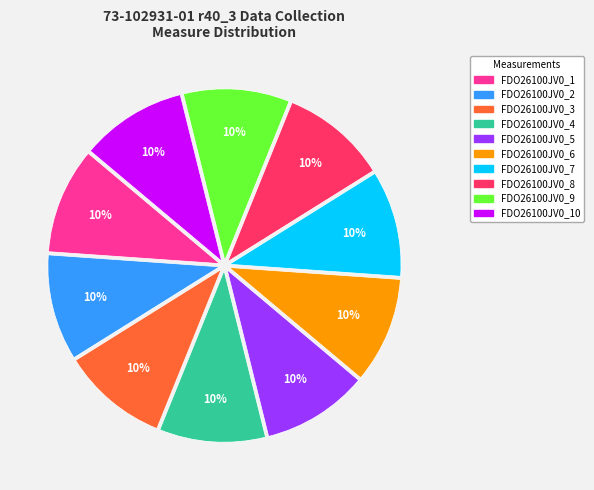

Does any single category account for the majority?

No